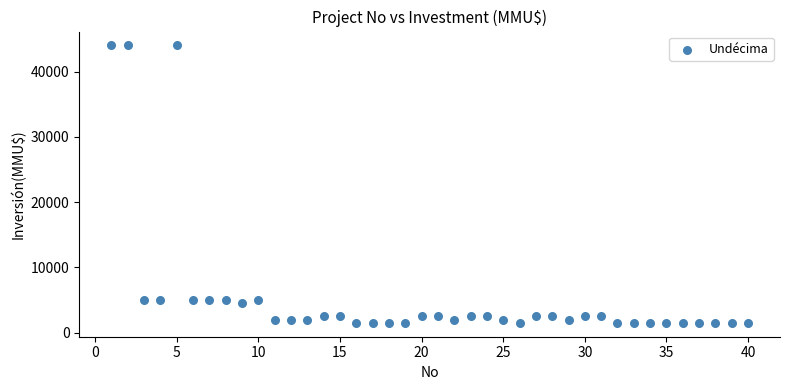

What is the range of X values (max minus min)?

39